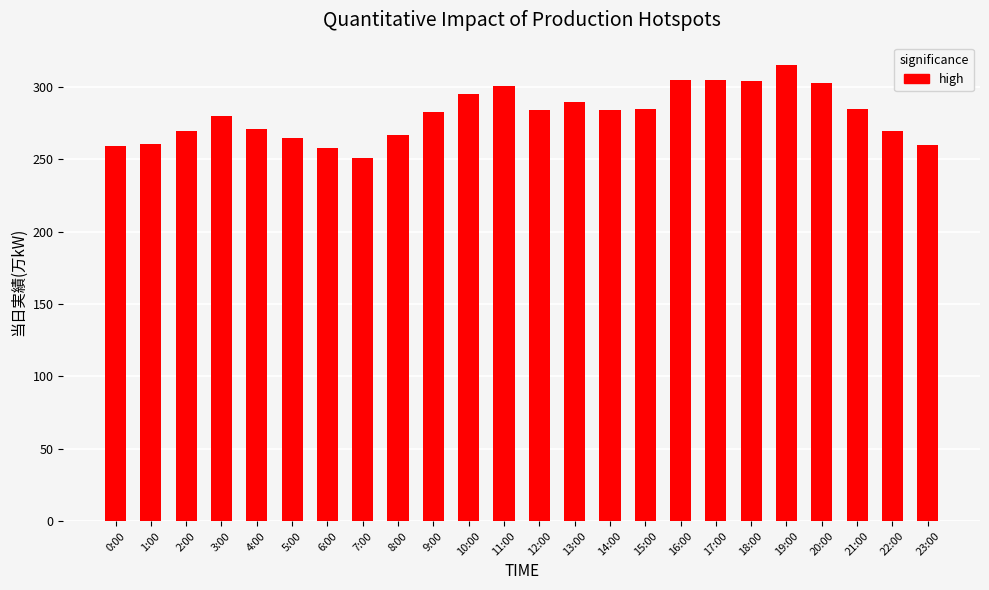

Approximately how many times larger is the value at 1:00 compared to 4:00?

1.0